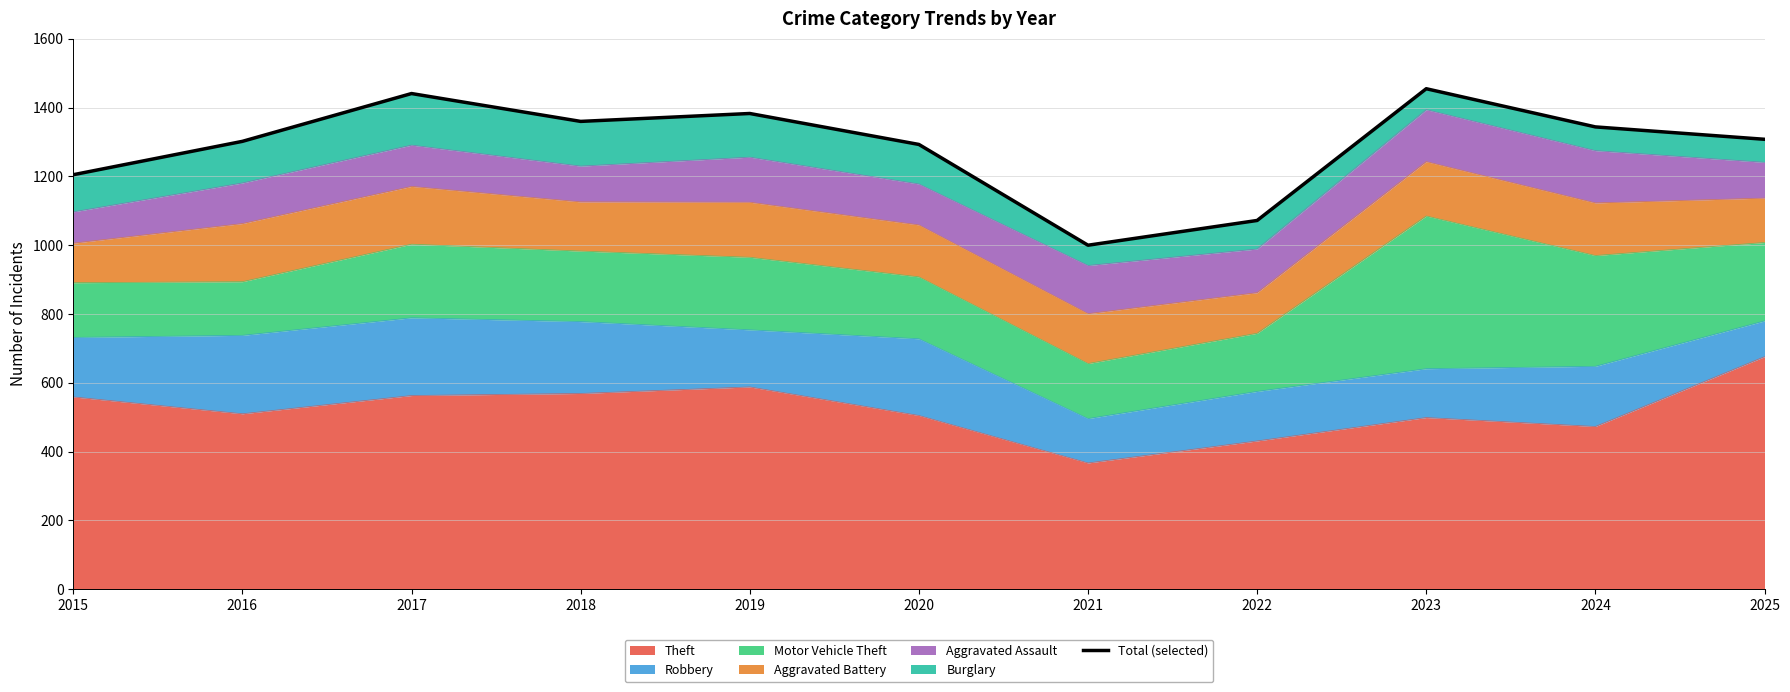

What is the average value?

1288